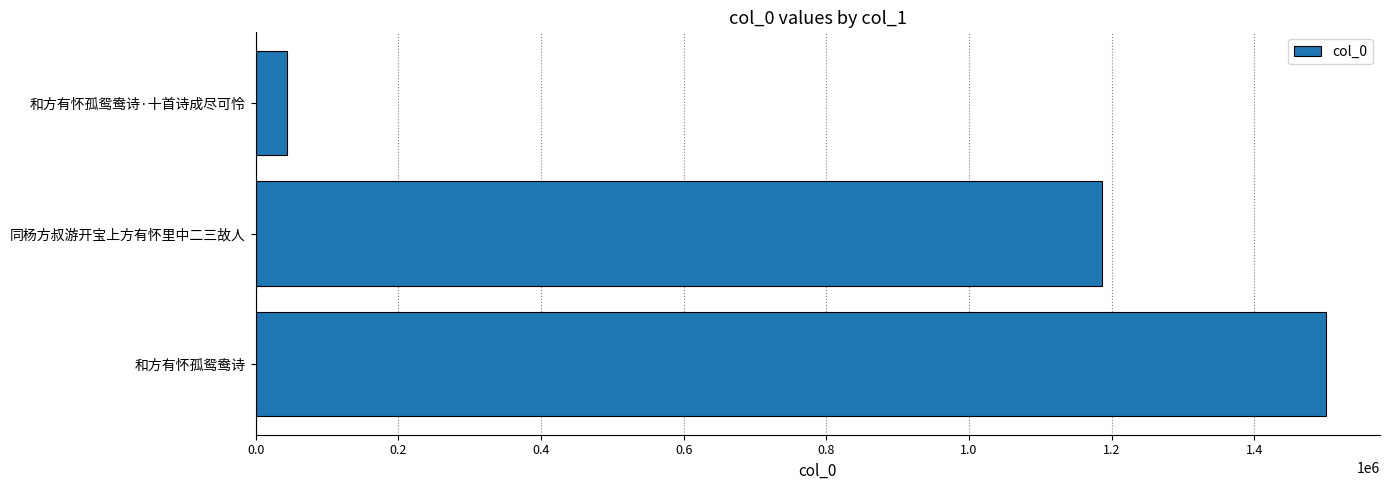

What is the change in value from 同杨方叔游开宝上方有怀里中二三故人 to 和方有怀孤鸳鸯诗·十首诗成尽可怜?

-1143592